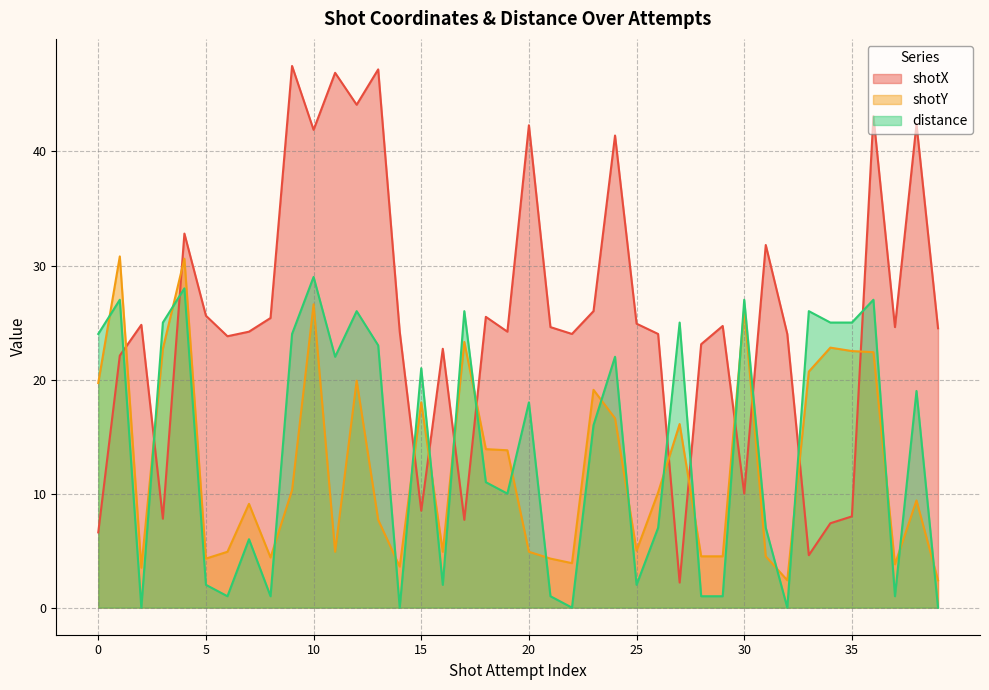

Between 35 and 30, which is larger?

30